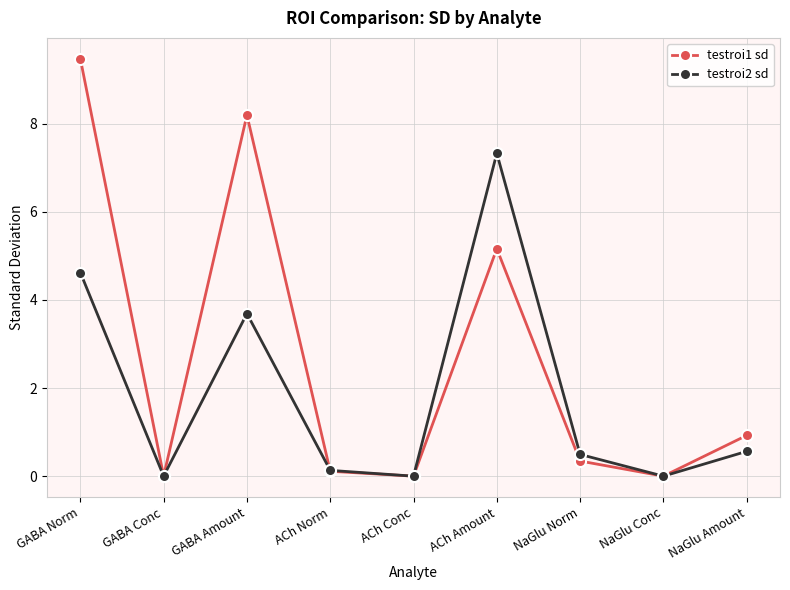

What is the difference between the testroi1 sd values at NaGlu Conc and ACh Amount?

5.2